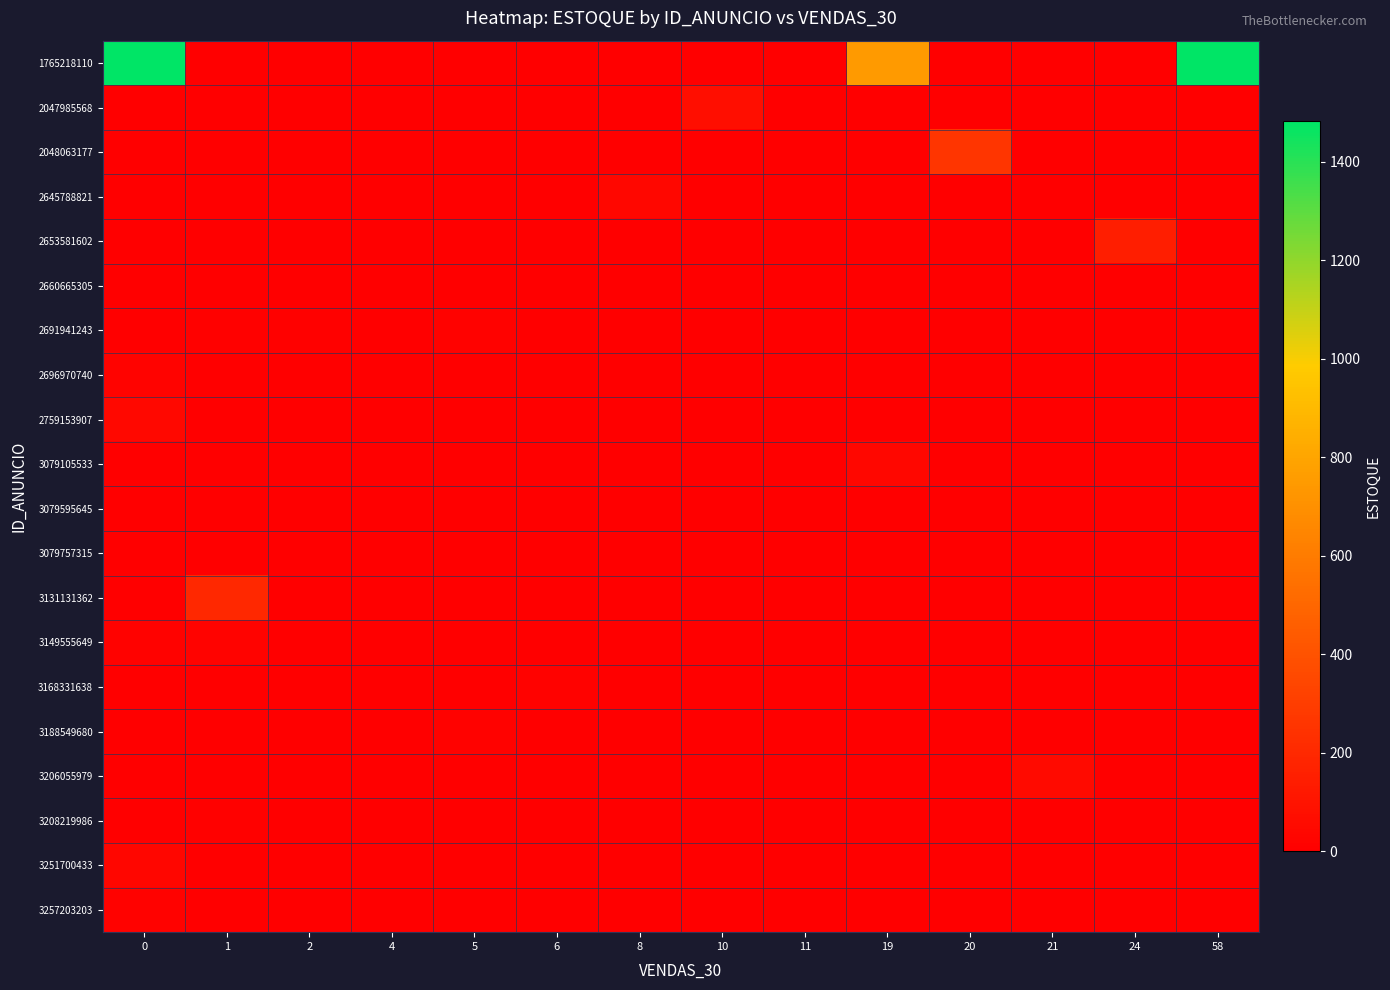

Reading left to right, extract all data points from this chart.

1765218110: 0=1482	1=0	2=0	4=0	5=0	6=0	8=0	10=0	11=0	19=752	20=0	21=0	24=0	58=1482
2047985568: 0=0	1=0	2=0	4=0	5=0	6=0	8=0	10=74	11=0	19=0	20=0	21=0	24=0	58=0
2048063177: 0=0	1=0	2=0	4=0	5=0	6=0	8=0	10=0	11=0	19=0	20=262	21=0	24=0	58=0
2645788821: 0=0	1=0	2=0	4=0	5=0	6=0	8=36	10=0	11=0	19=0	20=0	21=0	24=0	58=0
2653581602: 0=0	1=0	2=0	4=0	5=0	6=0	8=0	10=0	11=0	19=0	20=0	21=0	24=148	58=0
2660665305: 0=0	1=0	2=0	4=0	5=0	6=0	8=0	10=0	11=1	19=0	20=0	21=0	24=0	58=0
2691941243: 0=0	1=9	2=9	4=1	5=14	6=0	8=0	10=0	11=0	19=0	20=0	21=0	24=0	58=0
2696970740: 0=19	1=0	2=0	4=0	5=0	6=0	8=0	10=0	11=0	19=0	20=0	21=0	24=0	58=0
2759153907: 0=44	1=0	2=0	4=0	5=0	6=0	8=0	10=0	11=0	19=0	20=0	21=0	24=0	58=0
3079105533: 0=0	1=0	2=0	4=0	5=0	6=0	8=0	10=0	11=0	19=37	20=0	21=0	24=0	58=0
3079595645: 0=0	1=0	2=0	4=0	5=0	6=0	8=0	10=0	11=0	19=0	20=0	21=0	24=0	58=0
3079757315: 0=0	1=0	2=0	4=0	5=0	6=0	8=0	10=0	11=0	19=0	20=0	21=0	24=0	58=0
3131131362: 0=0	1=198	2=0	4=2	5=0	6=0	8=0	10=0	11=0	19=0	20=0	21=0	24=0	58=0
3149555649: 0=16	1=22	2=0	4=0	5=0	6=0	8=0	10=0	11=0	19=0	20=0	21=0	24=0	58=0
3168331638: 0=0	1=0	2=0	4=0	5=0	6=14	8=0	10=0	11=0	19=0	20=0	21=0	24=0	58=0
3188549680: 0=0	1=0	2=0	4=0	5=14	6=0	8=0	10=0	11=0	19=0	20=0	21=0	24=0	58=0
3206055979: 0=0	1=0	2=0	4=0	5=0	6=0	8=0	10=0	11=0	19=0	20=0	21=57	24=0	58=0
3208219986: 0=0	1=10	2=0	4=0	5=0	6=0	8=0	10=0	11=0	19=0	20=0	21=0	24=0	58=0
3251700433: 0=29	1=0	2=0	4=0	5=0	6=0	8=0	10=0	11=0	19=0	20=0	21=0	24=0	58=0
3257203203: 0=12	1=0	2=0	4=0	5=0	6=0	8=0	10=0	11=0	19=0	20=0	21=0	24=0	58=0